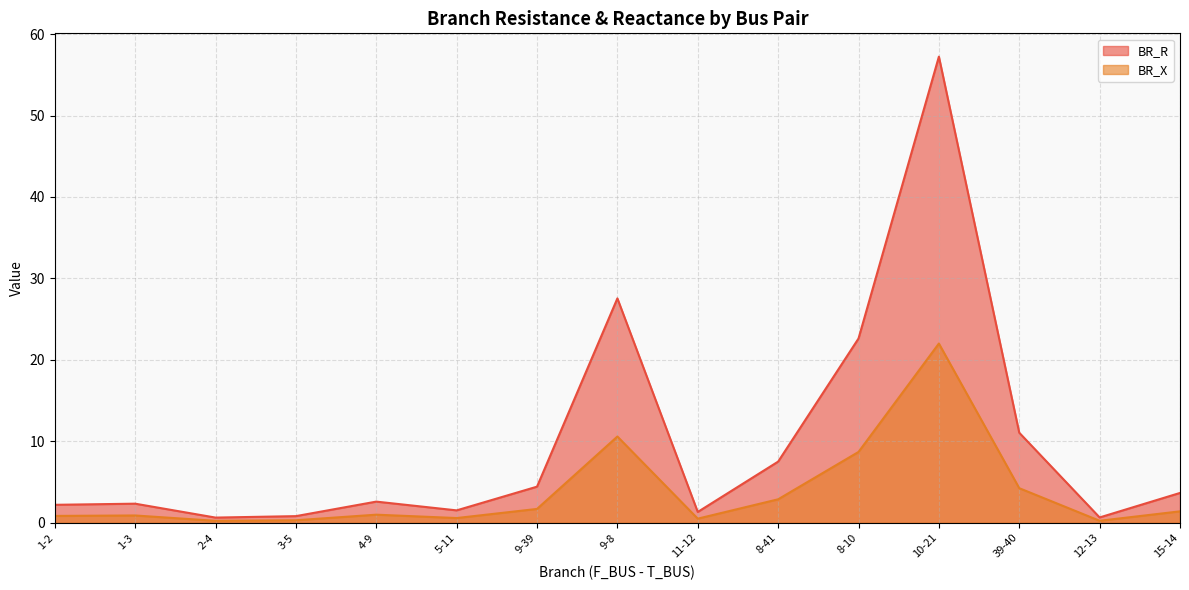

How many interior local peaks does the BR_R series have?

4